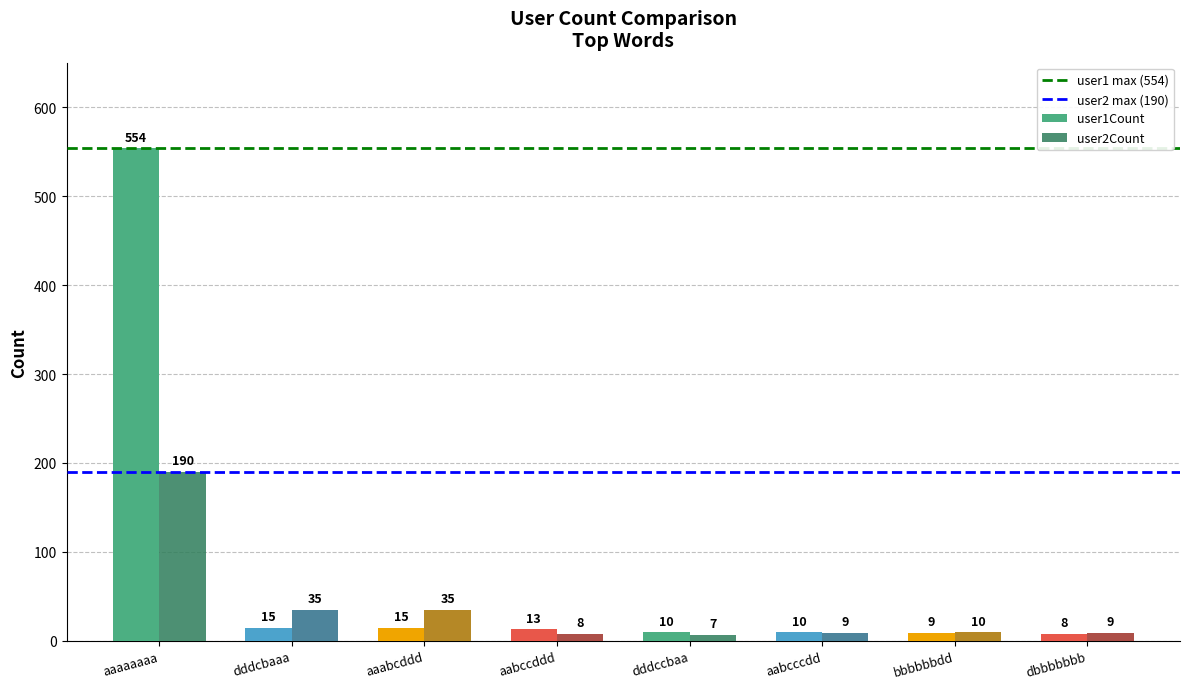

Which series has the largest total across all categories?

user1Count